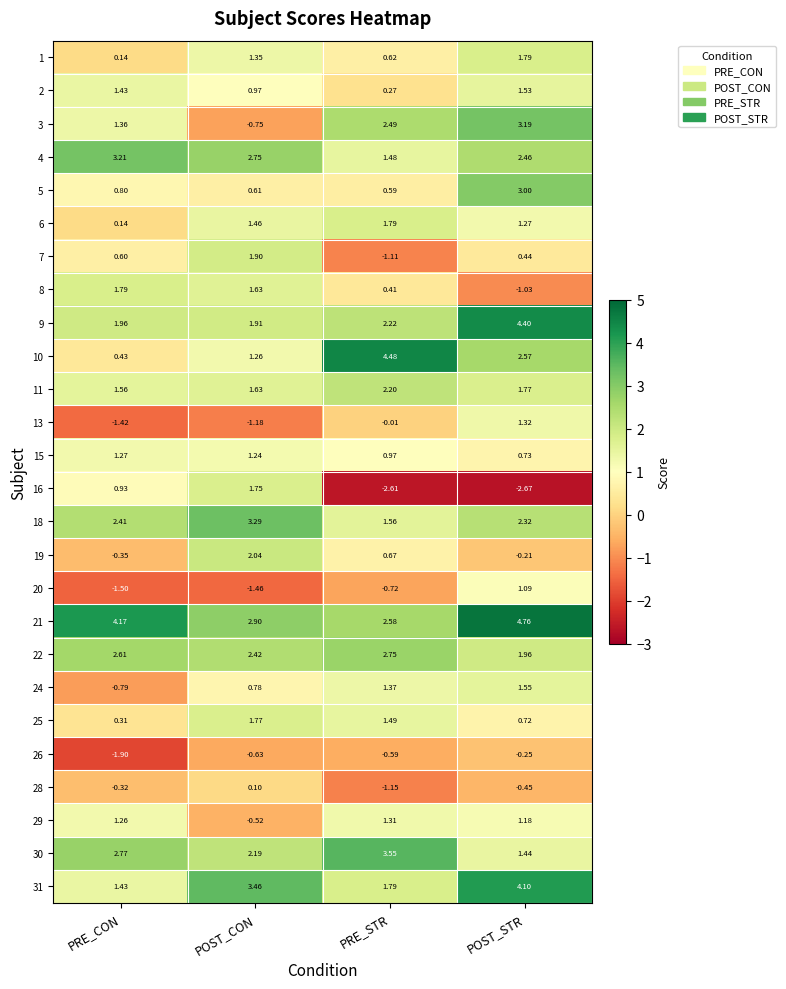

At how many categories does at least one series exceed 4?

3